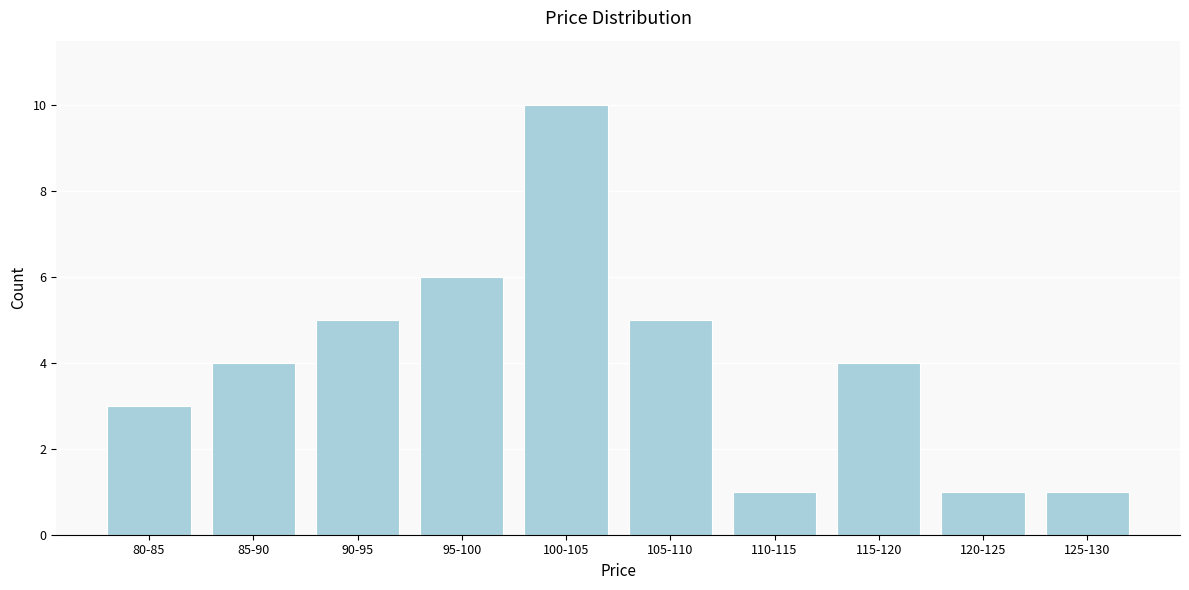

Reading right to left, what are all the values shown in this chart?

125-130=1	120-125=1	115-120=4	110-115=1	105-110=5	100-105=10	95-100=6	90-95=5	85-90=4	80-85=3